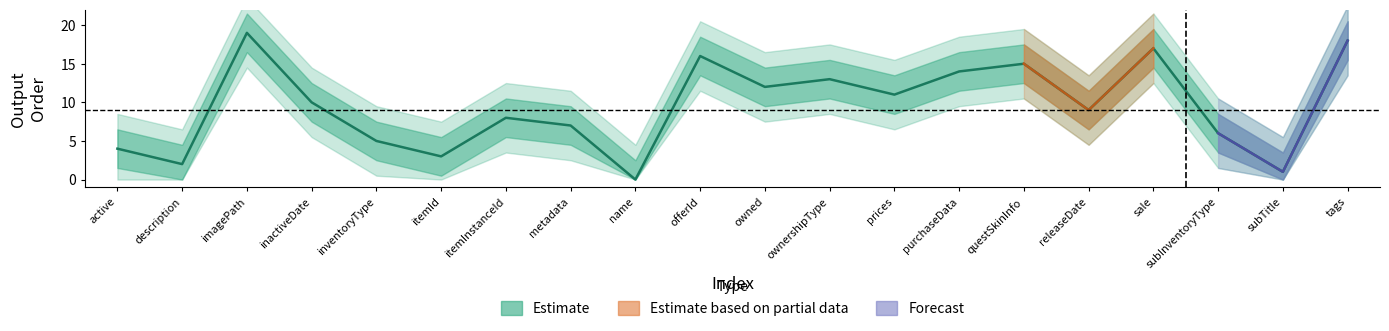

What is the label of the 6th point from the right?

questSkinInfo